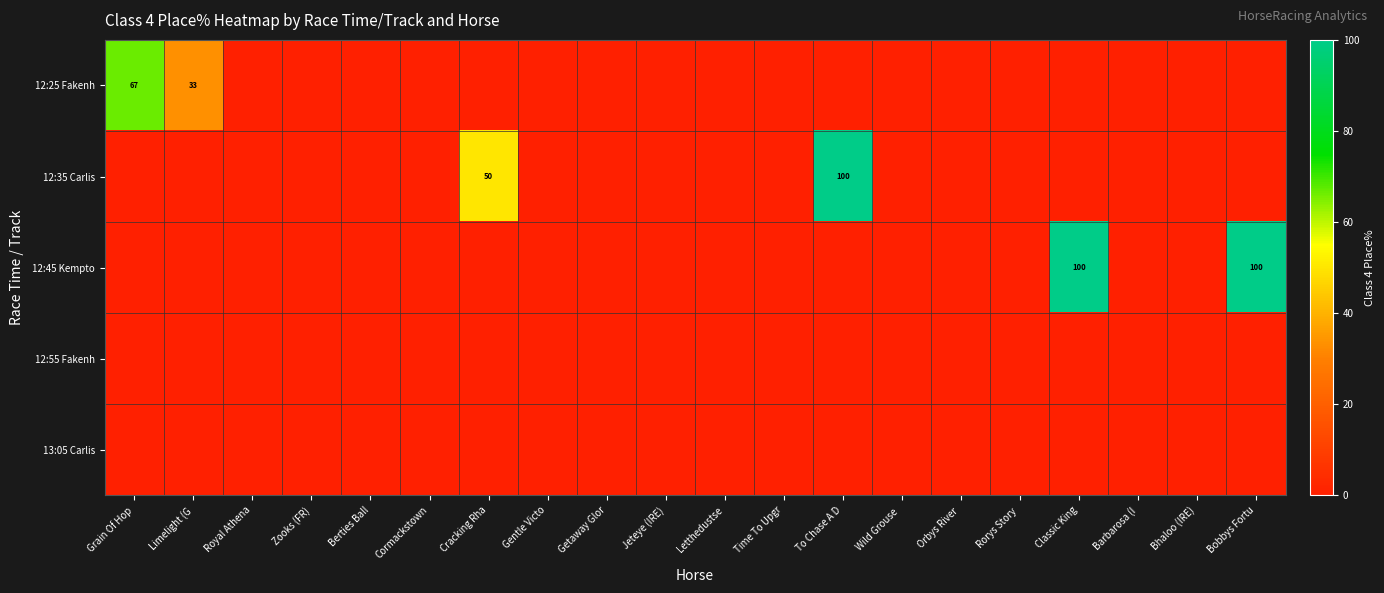

Between Cormackstown and Orbys River, which series saw the biggest shift?

12:25 Fakenh